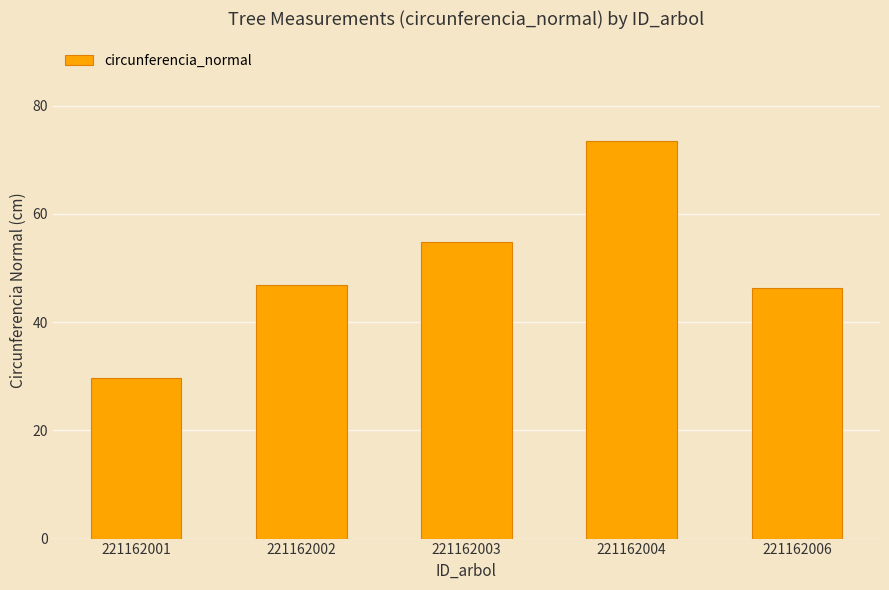

What is the change in value from 221162003 to 221162006?

-8.5